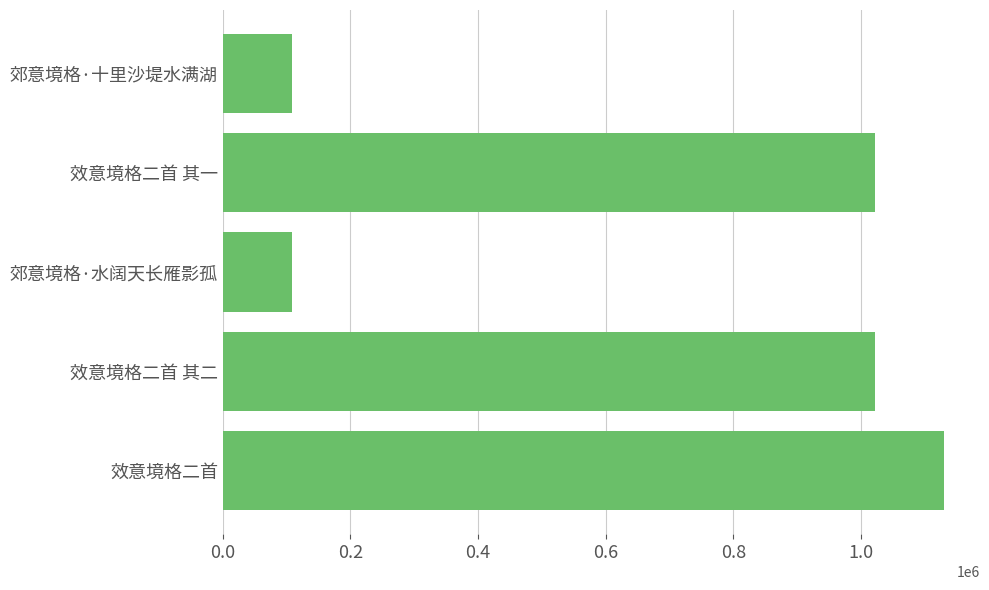

What is the sum of the values at 郊意境格·水阔天长雁影孤 and 郊意境格·十里沙堤水满湖?

218167